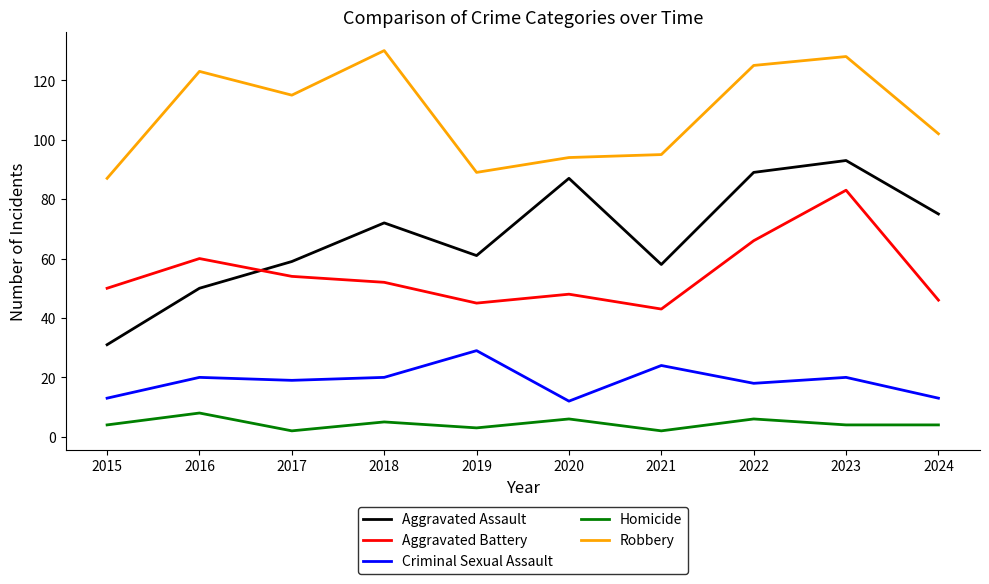

True or false: Criminal Sexual Assault has more than 1 interior local peaks.

True